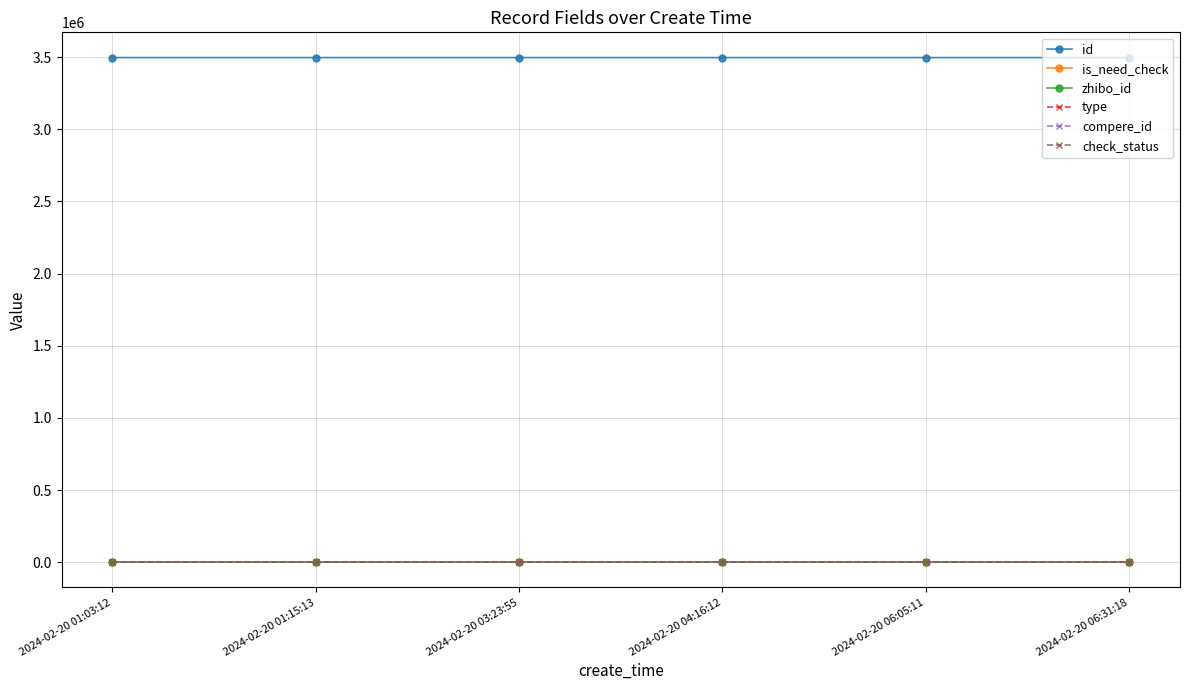

Is the value of is_need_check at 2024-02-20 03:23:55 greater than the value of zhibo_id at 2024-02-20 01:15:13?

No